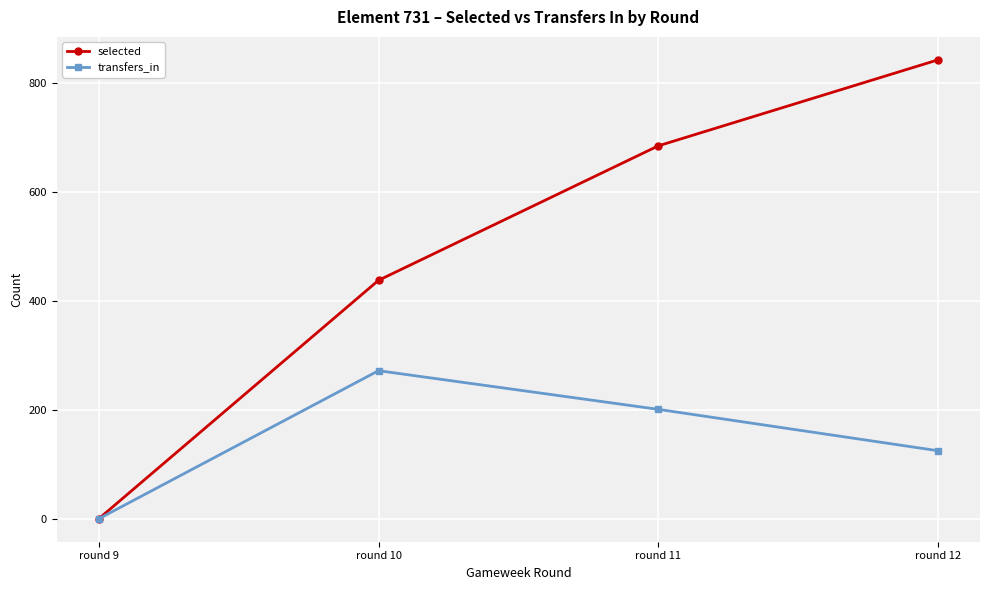

What are all the series names shown in the legend?

selected, transfers_in